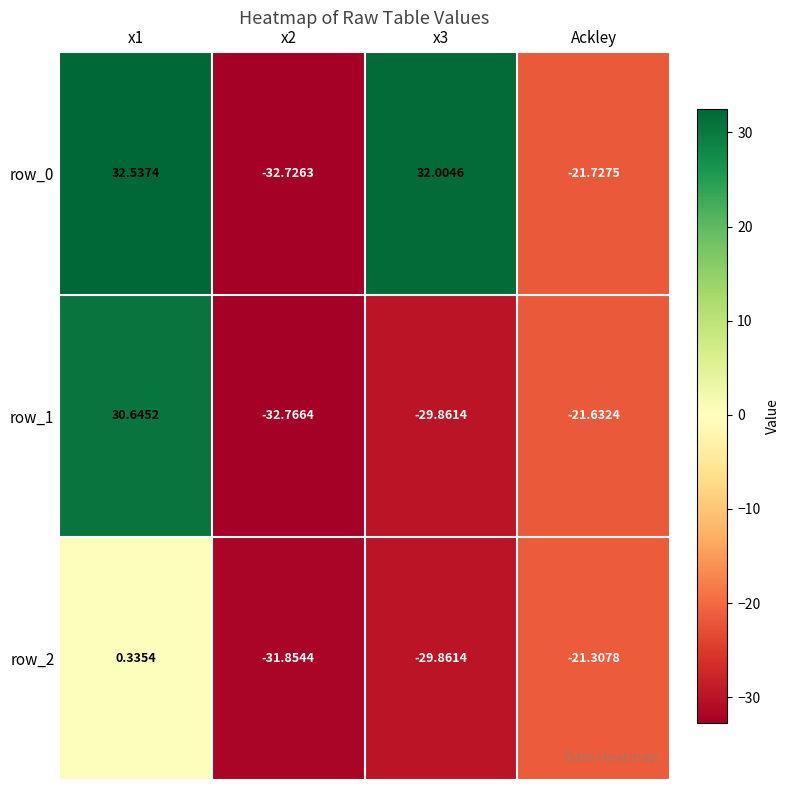

At x1, list the series in order from smallest to largest.

row_2, row_1, row_0